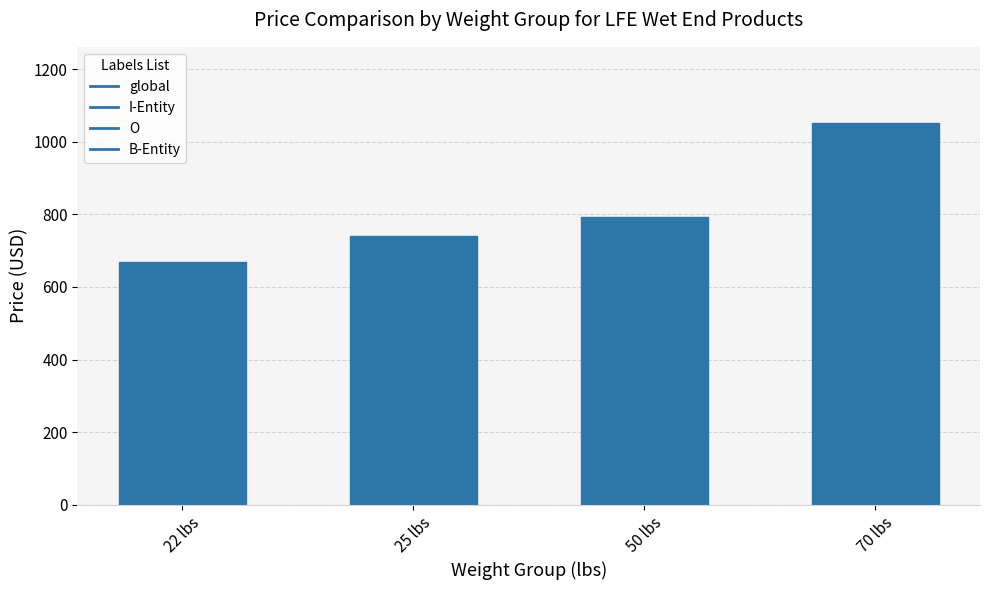

What position from the left is 70 lbs?

4